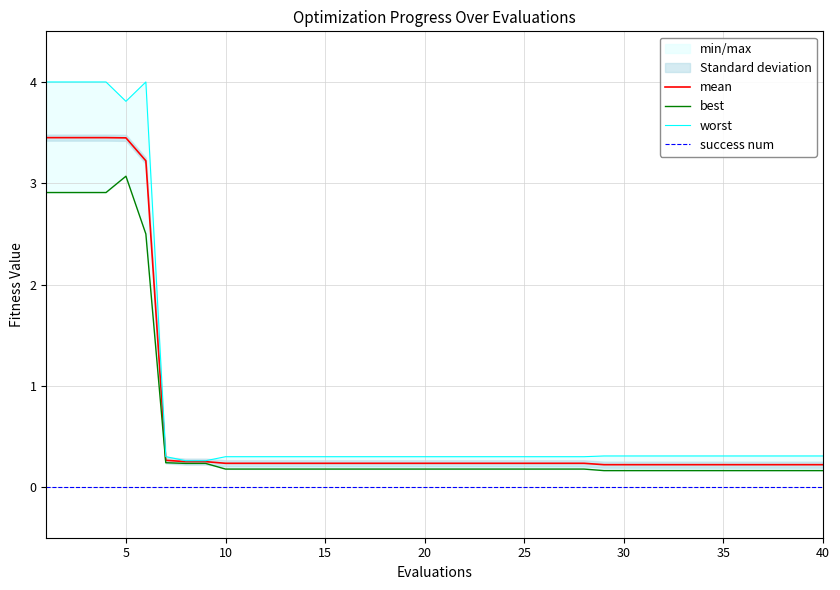

True or false: worst and mean cross at least once.

False